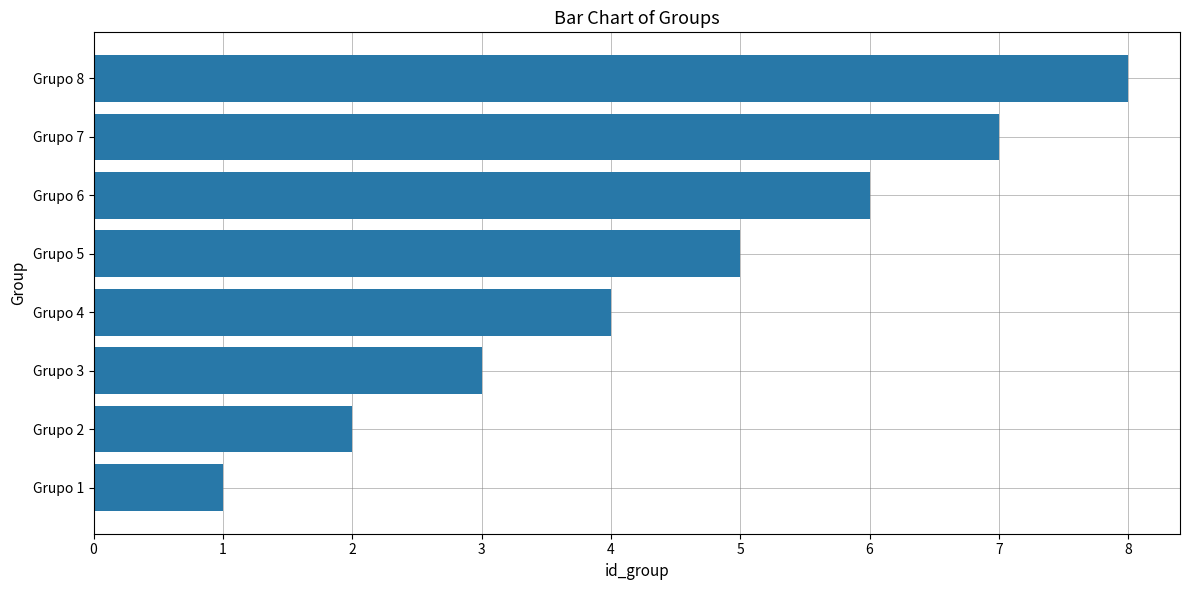

Does the chart contain any negative values?

No